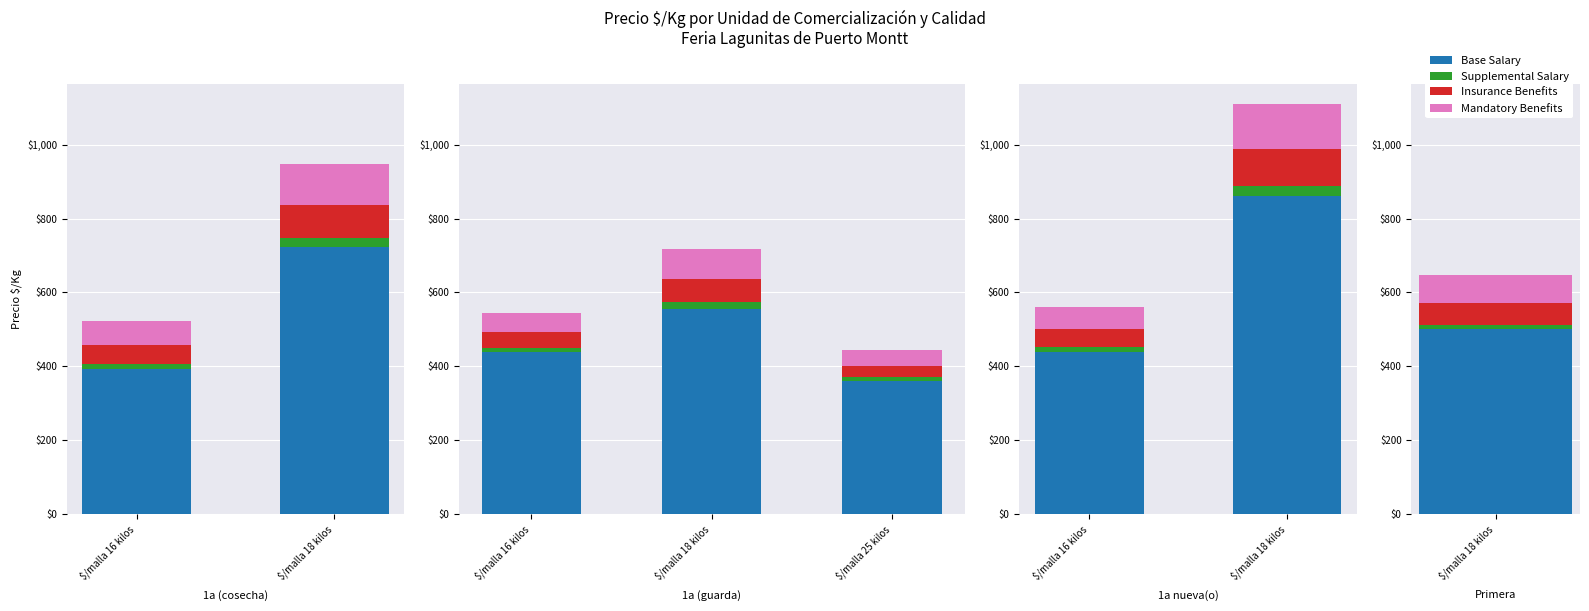

At which category is the sum across all series the highest?

$/malla 18 kilos